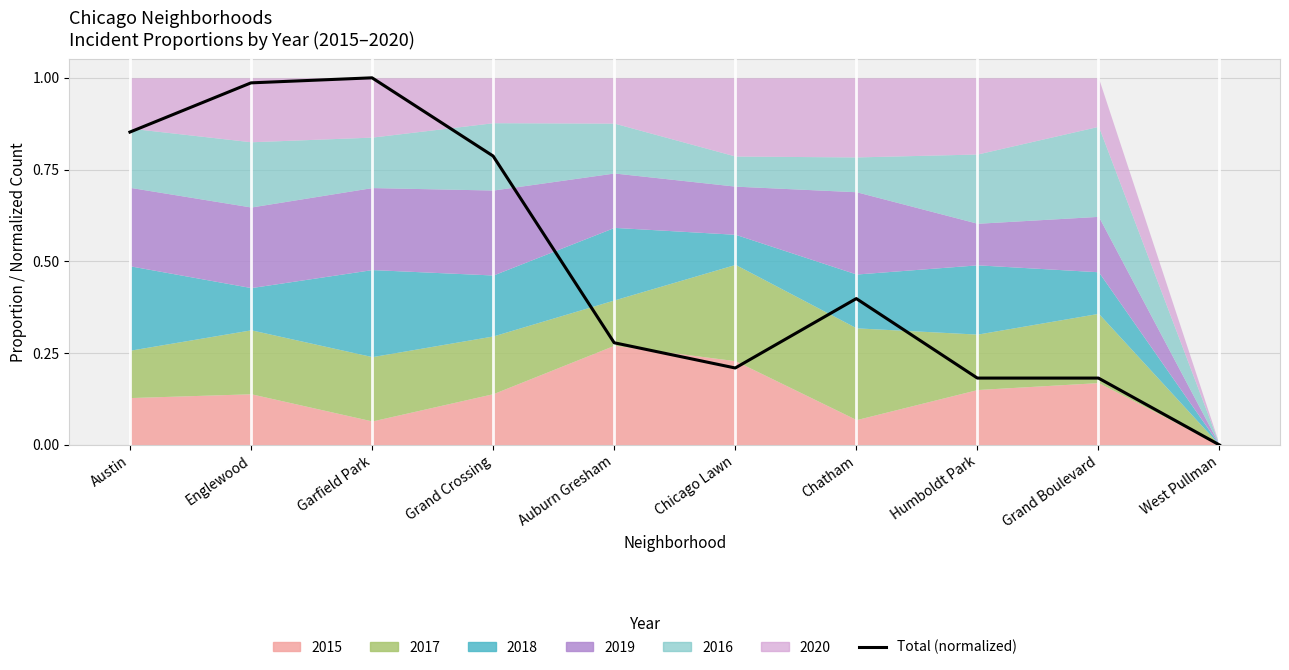

What is the label of the 5th point from the right?

Chicago Lawn